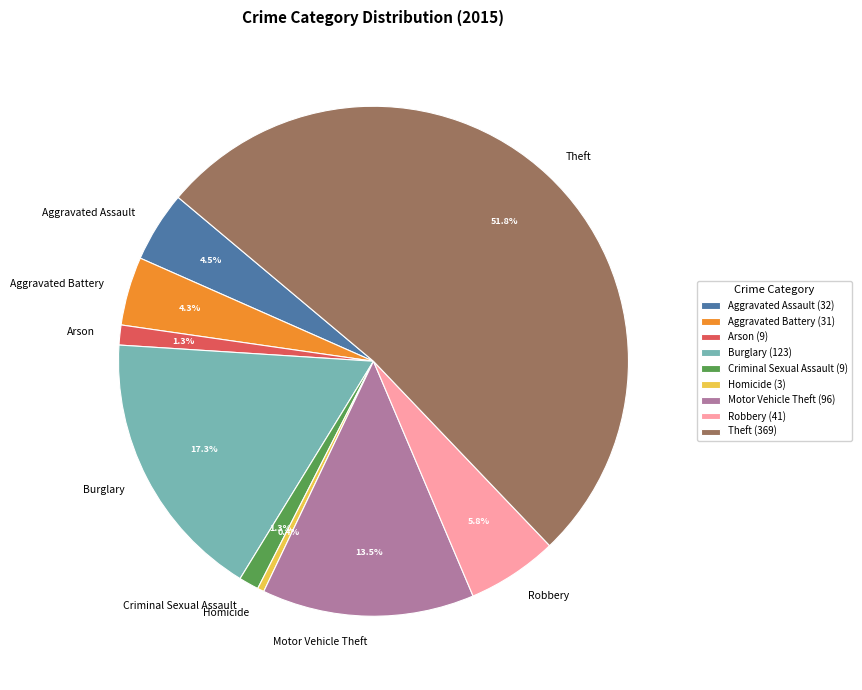

Which has a higher value, Criminal Sexual Assault or Aggravated Battery?

Aggravated Battery